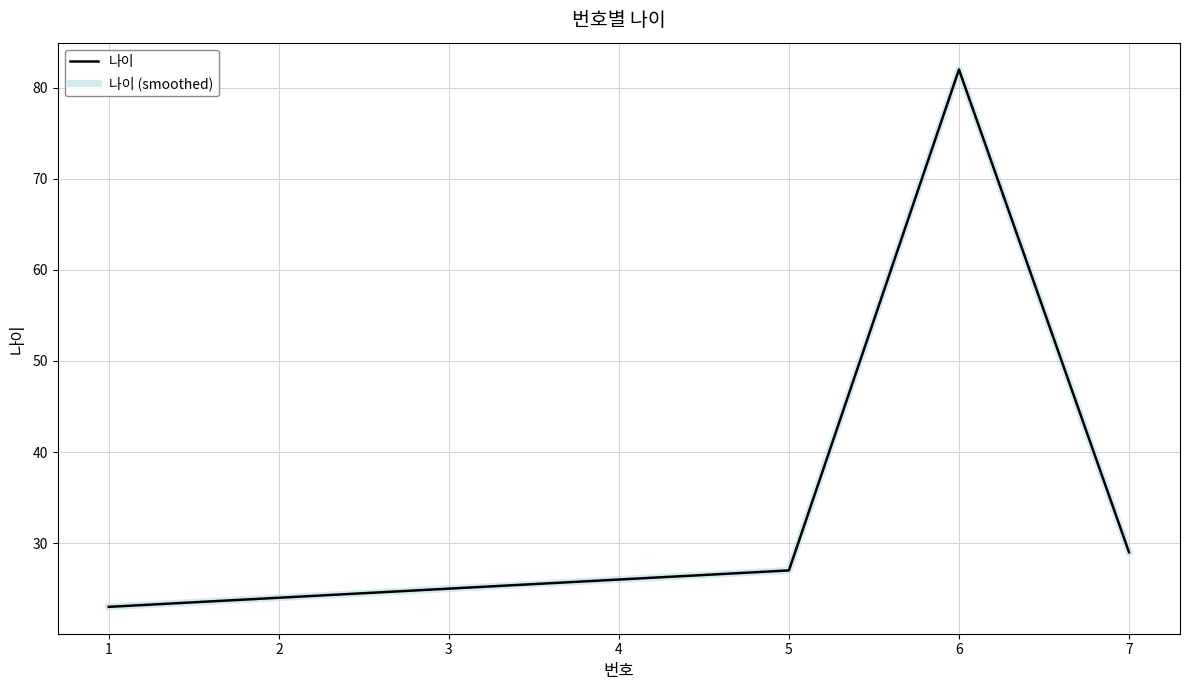

Which category has the lowest value in the 나이 series?

1